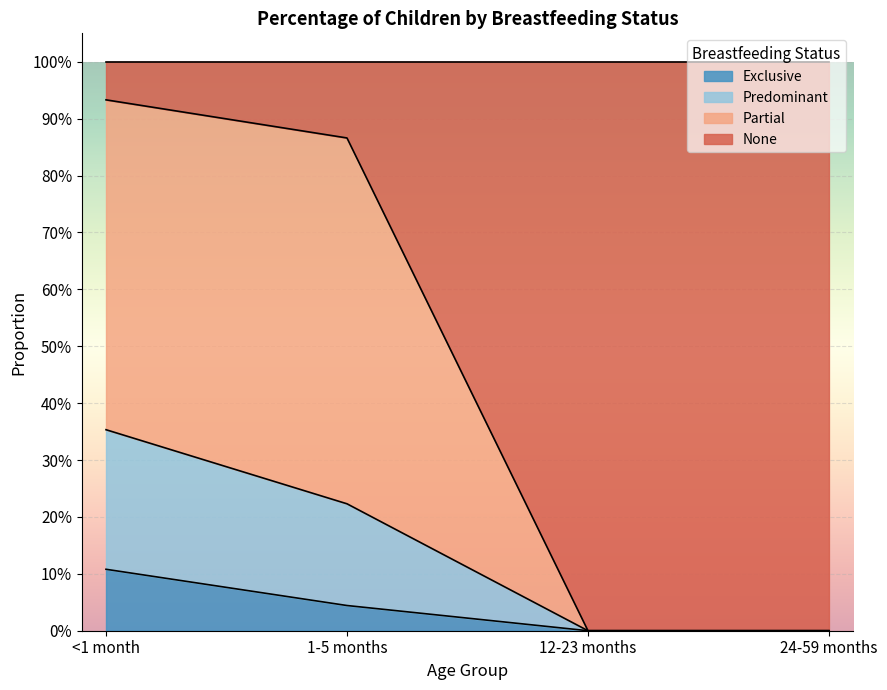

What is the difference between the maximum and minimum values in the Exclusive series?

0.1